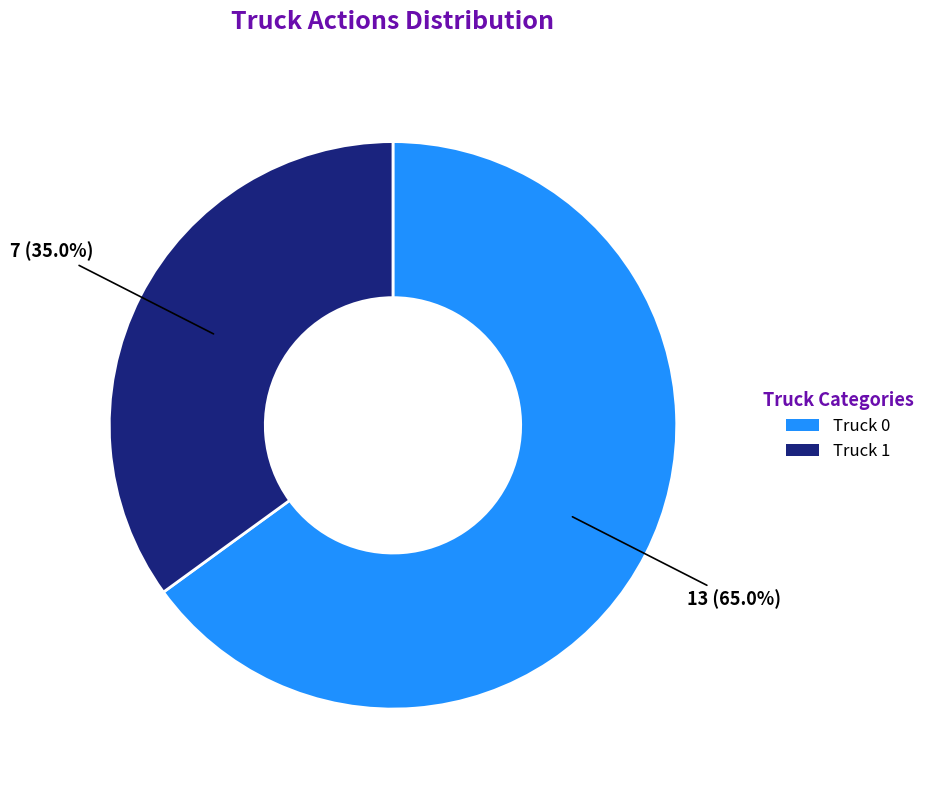

What percentage is the Truck 1 slice, to the nearest percent?

35%